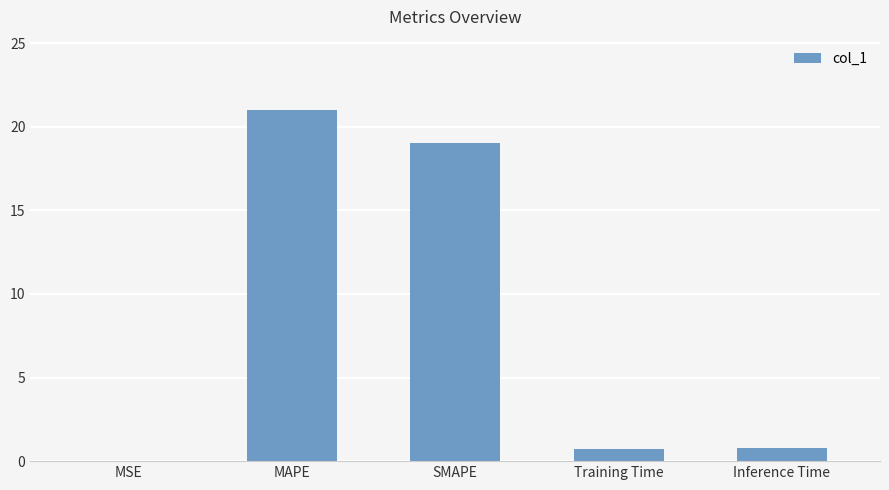

What is the maximum value shown in the chart?

21.0